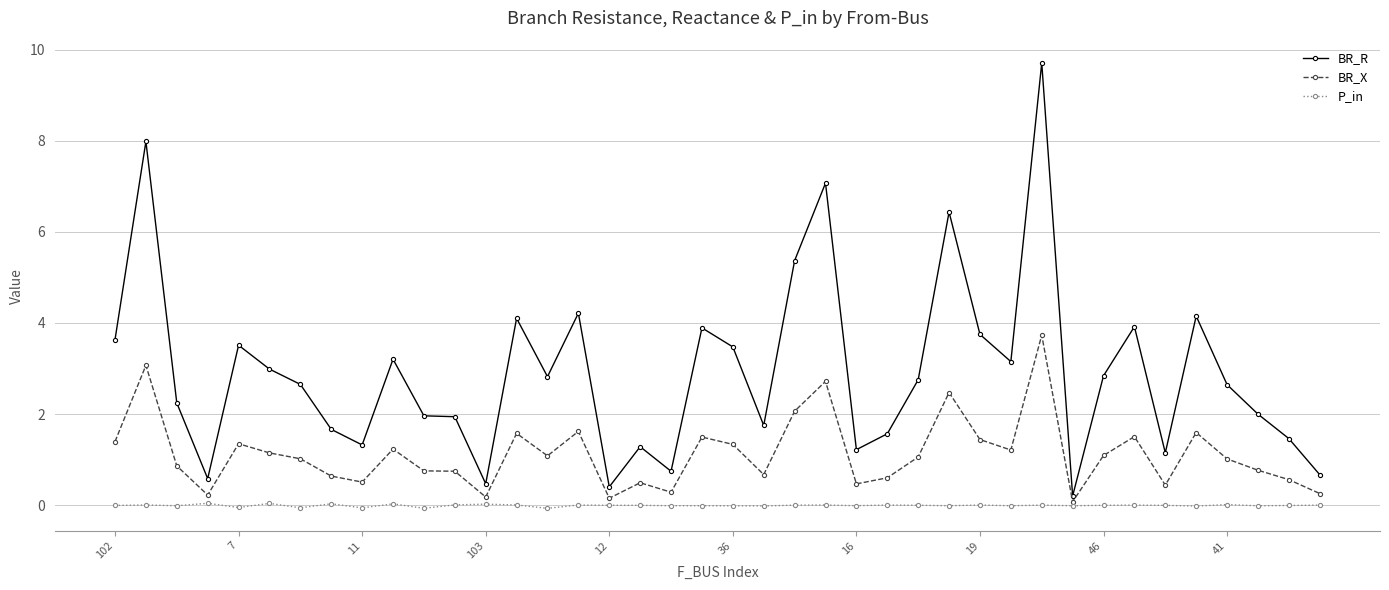

How many distinct data groups are displayed?

3